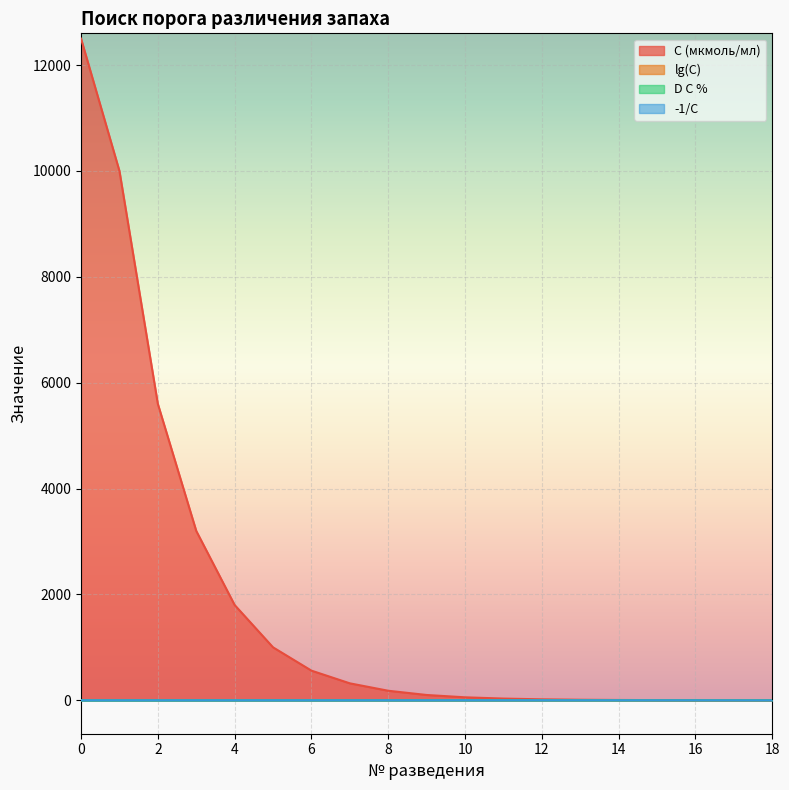

At 1, list the series in order from smallest to largest.

-1/C, D C %, lg(C), C (мкмоль/мл)